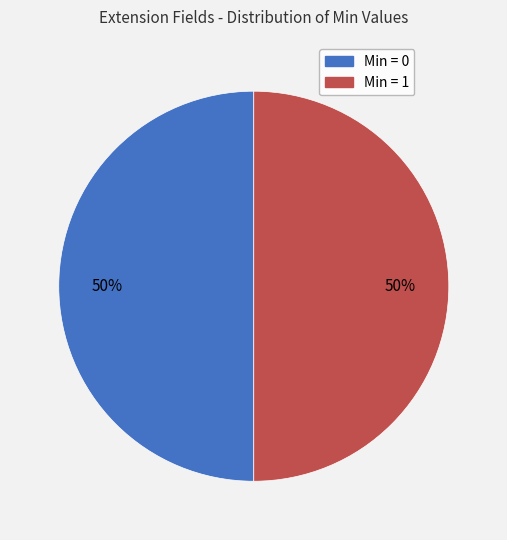

To the nearest percent, what is the average slice percentage?

50%